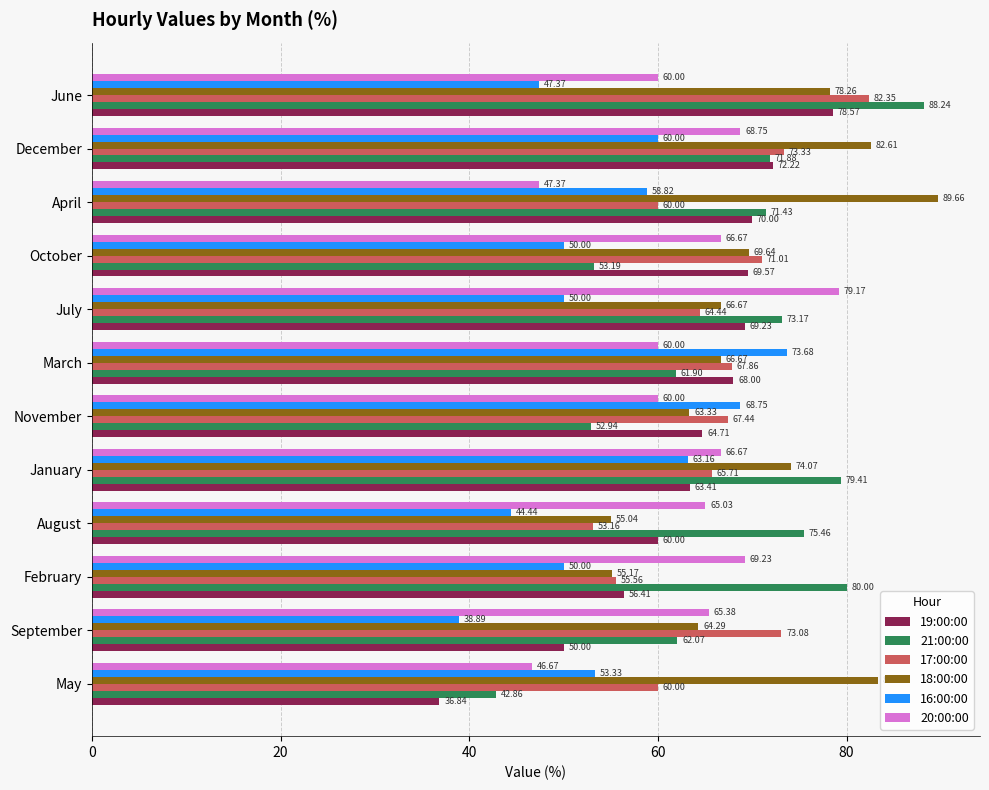

What is the difference between the 16:00:00 values at October and March?

23.7